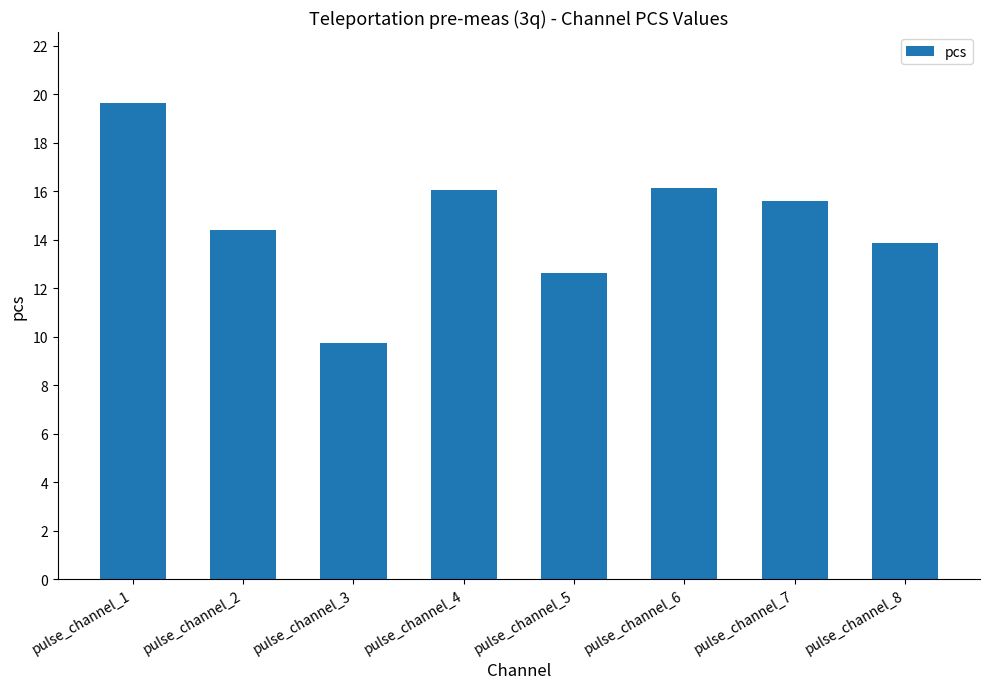

What is the value of the 4th bar from the left?

16.0